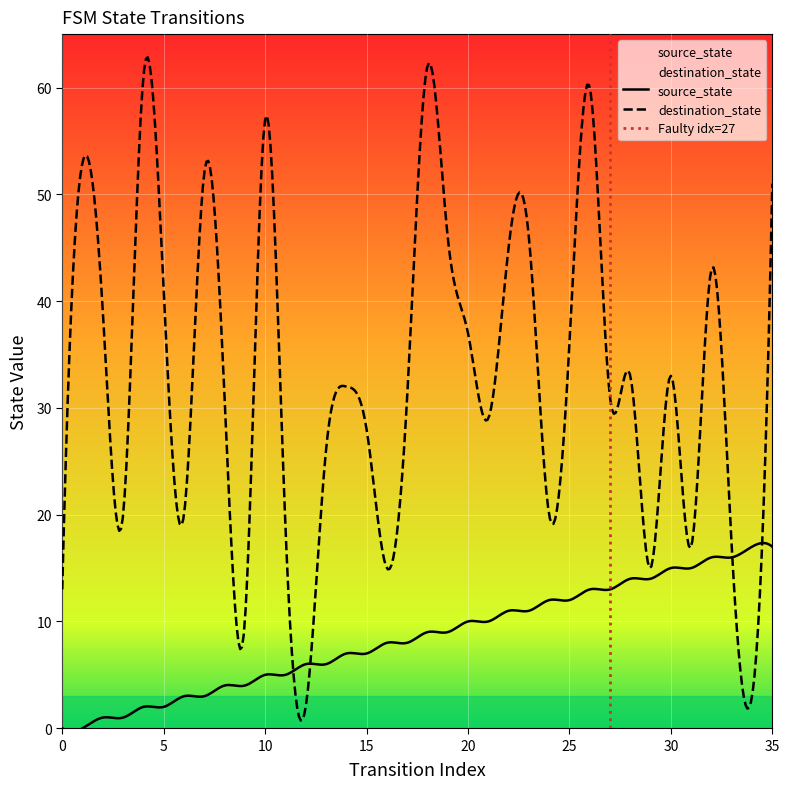

The value of source_state at 13 is 2. True or false?

False